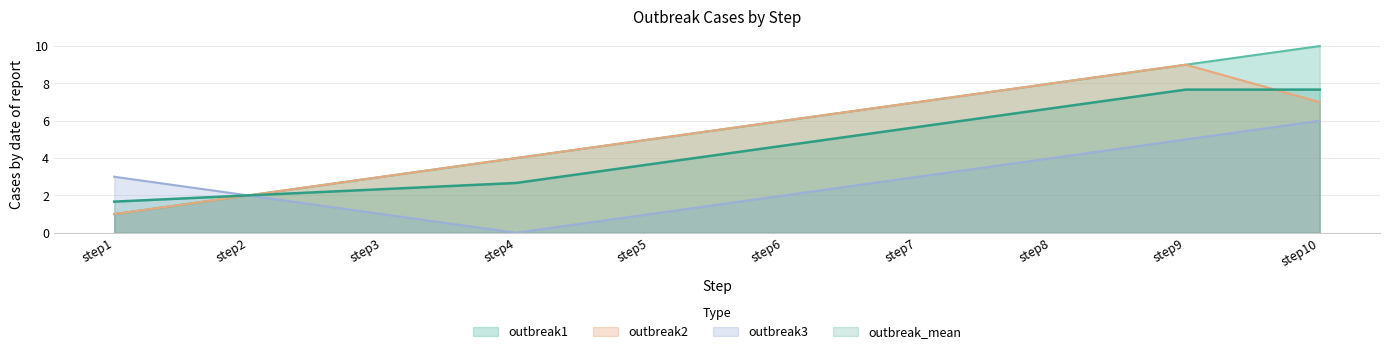

List the labels in order of outbreak_mean value, largest first.

step9, step10, step8, step7, step6, step5, step4, step3, step2, step1